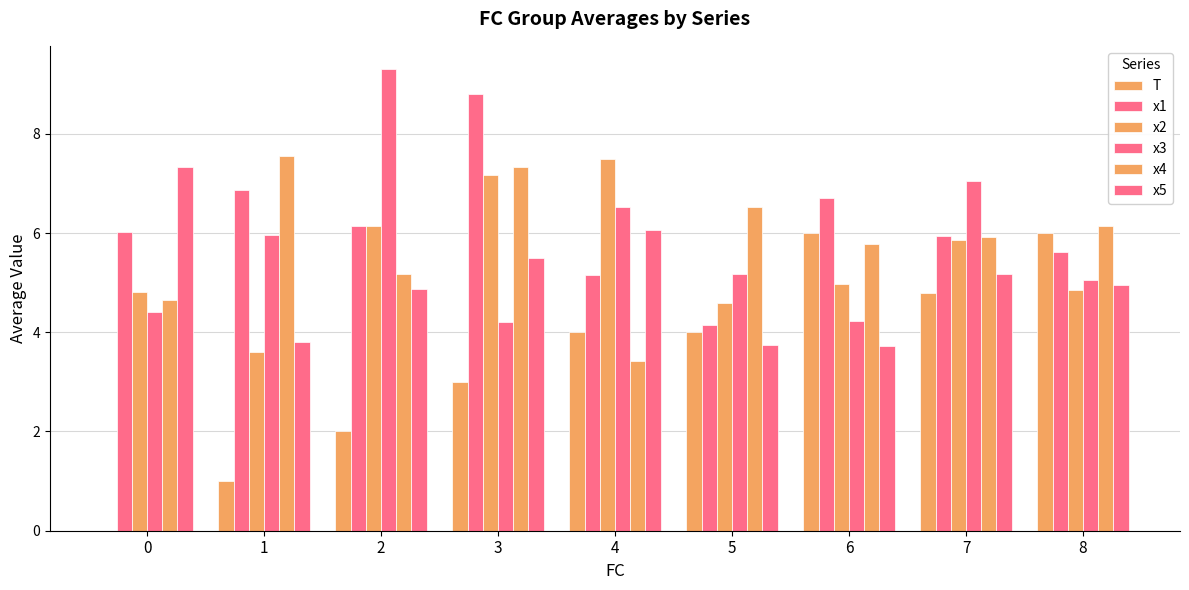

What is the minimum value for x4?

3.4